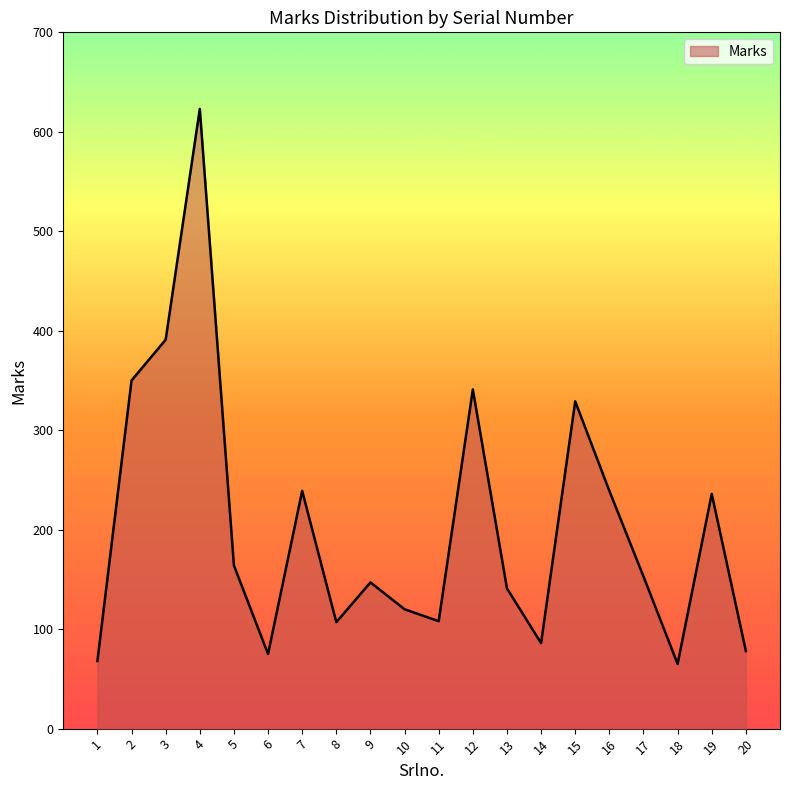

At which category does the data reach its first local peak?

4